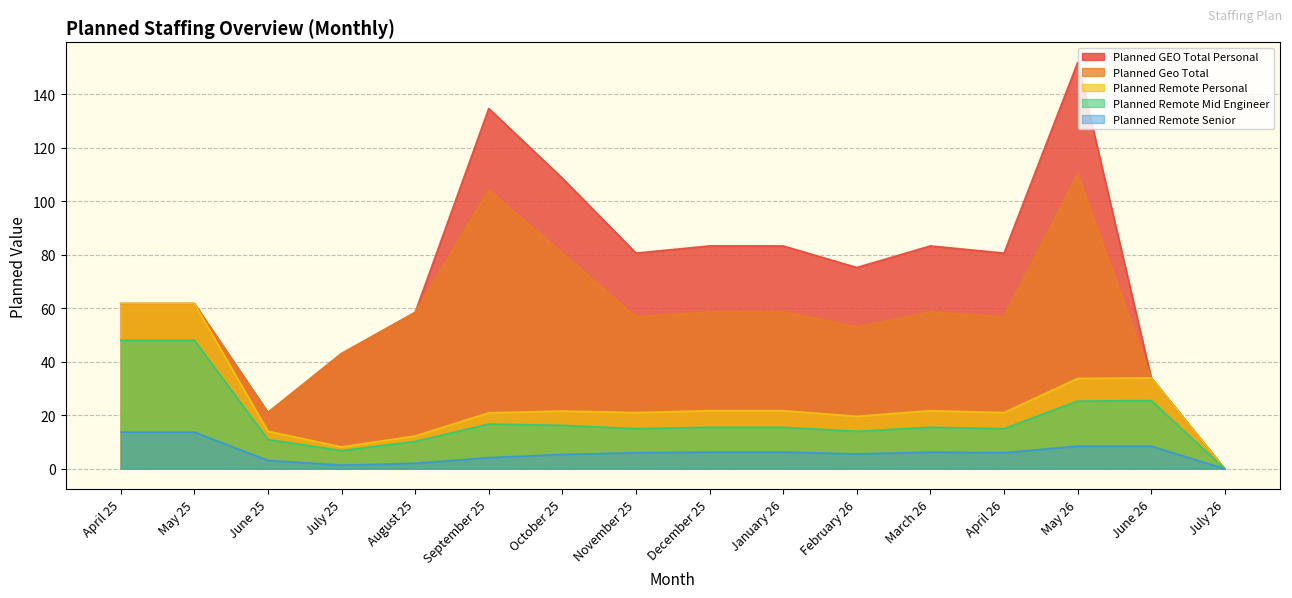

Does the chart have visible grid lines?

Yes